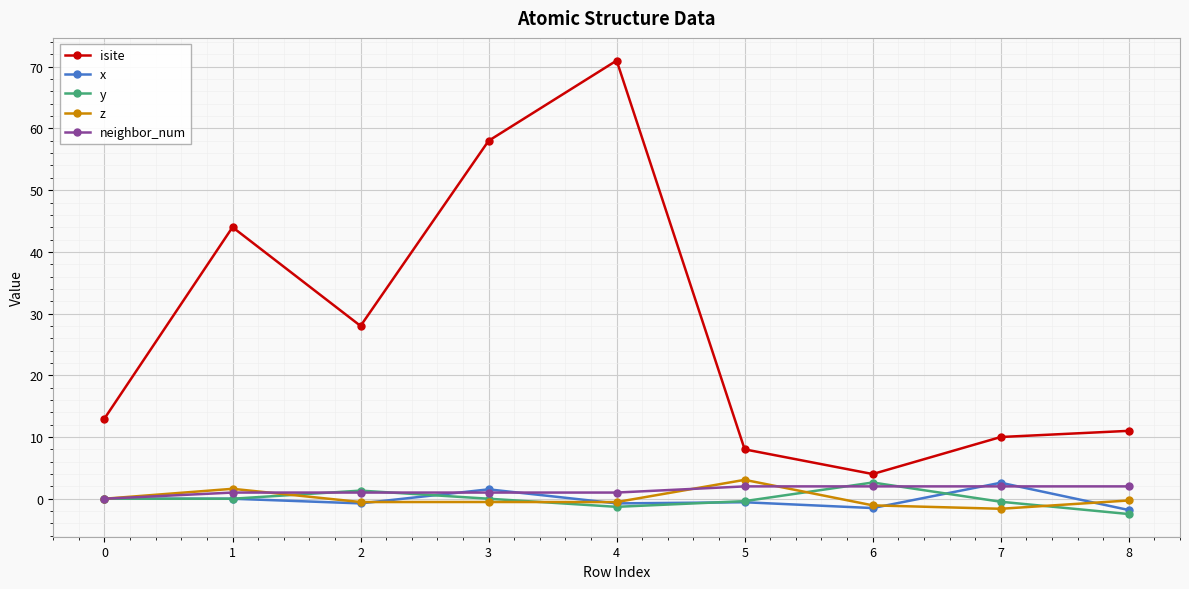

True or false: isite has more than 2 points higher than both neighbors.

False